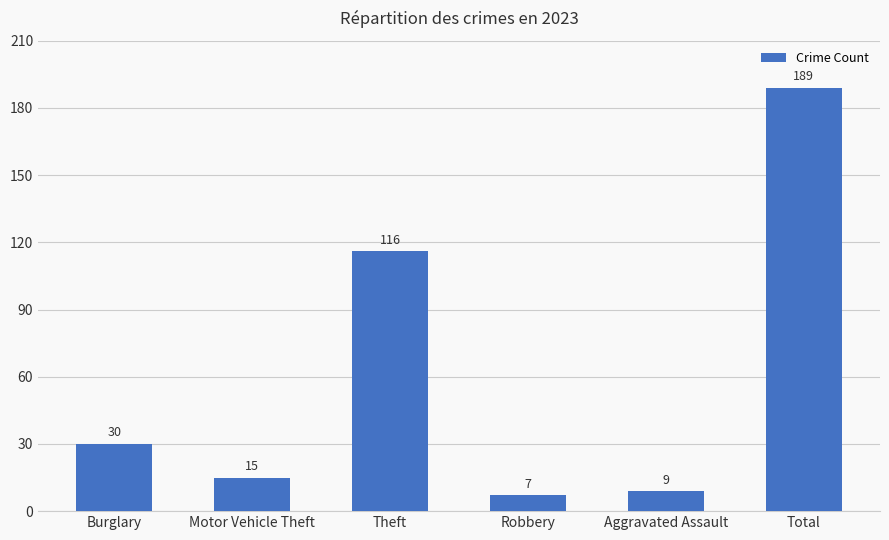

What is the difference between the maximum and second lowest values?

180